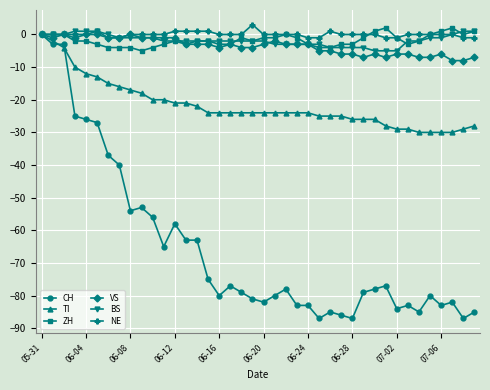

What is the value of the ZH point at the 35th from the left?

-2